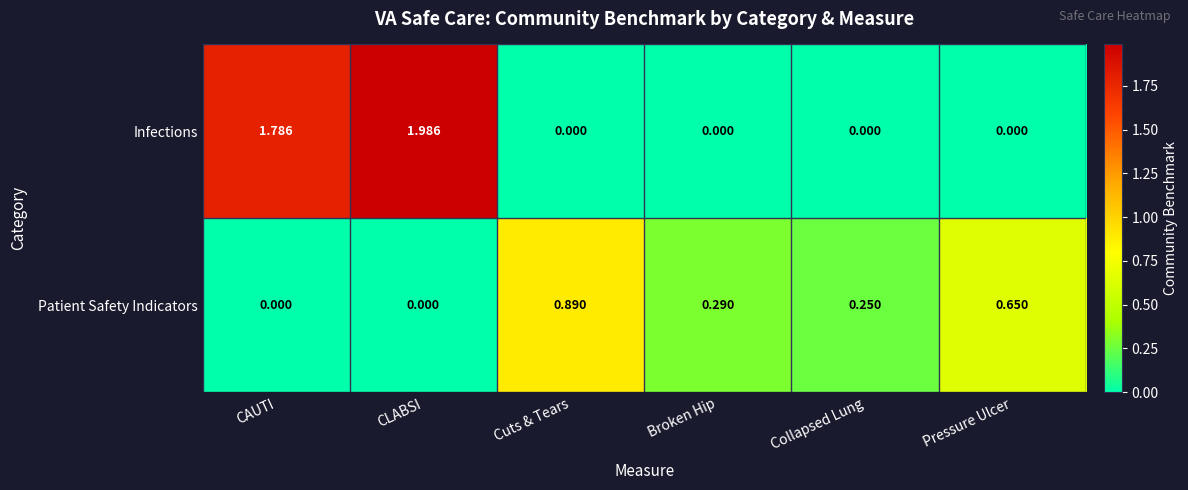

At which category is the sum across all series the highest?

CLABSI